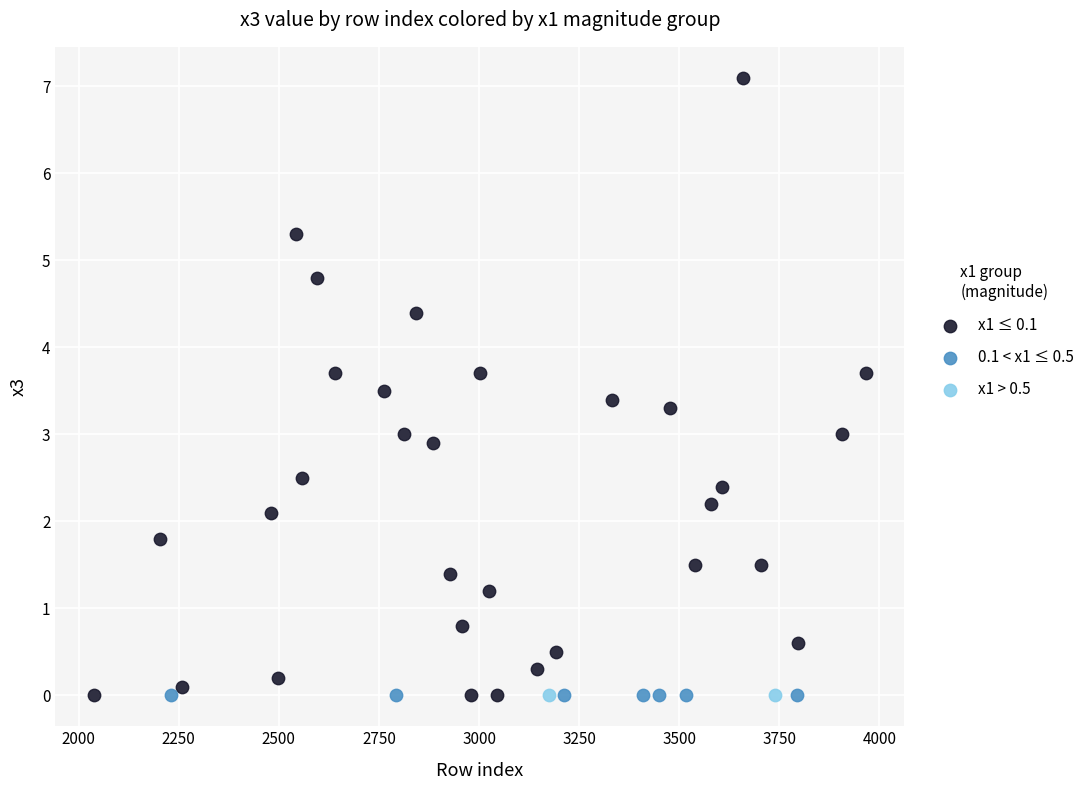

Which series reaches the maximum Y coordinate?

x1 ≤ 0.1